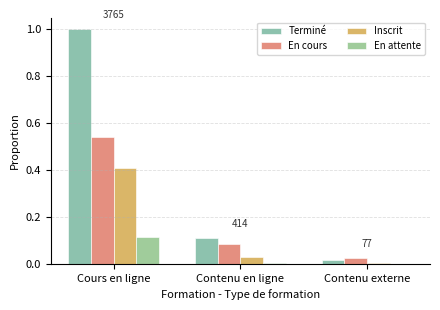

What is the difference between the En cours values at Cours en ligne and Contenu externe?

0.5